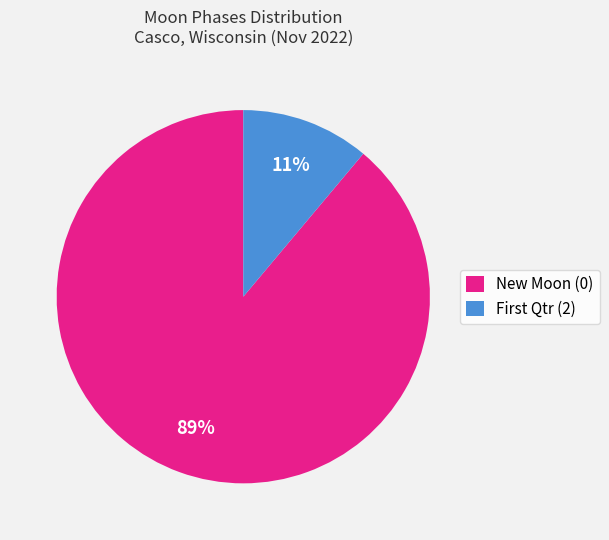

What is the majority slice?

New Moon (0)